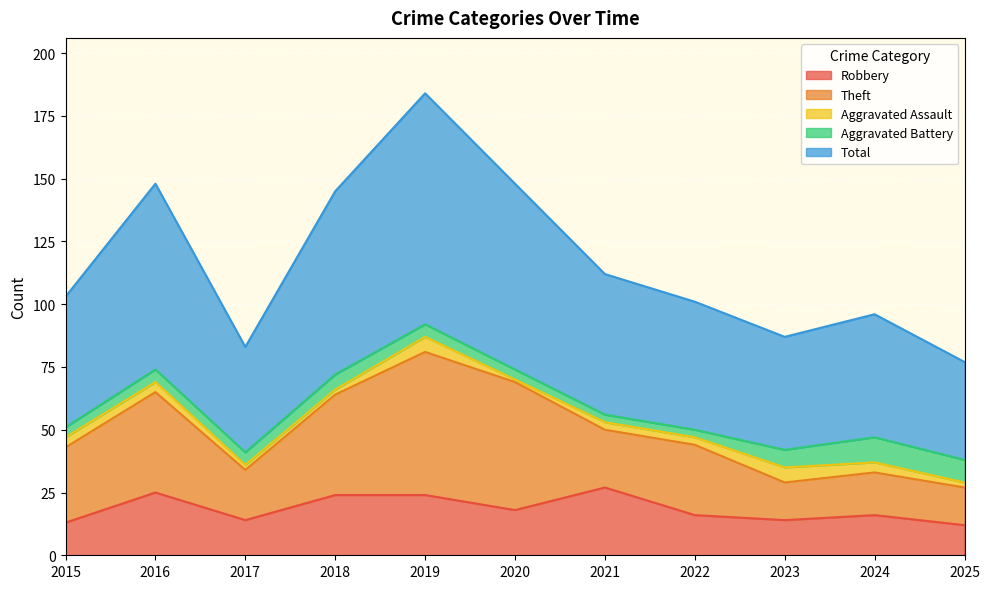

At which category is the sum across all series the highest?

2019